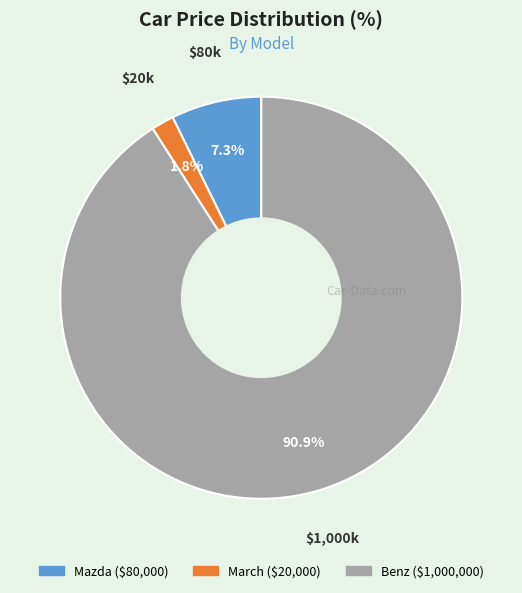

Count the number of slices in the pie.

3